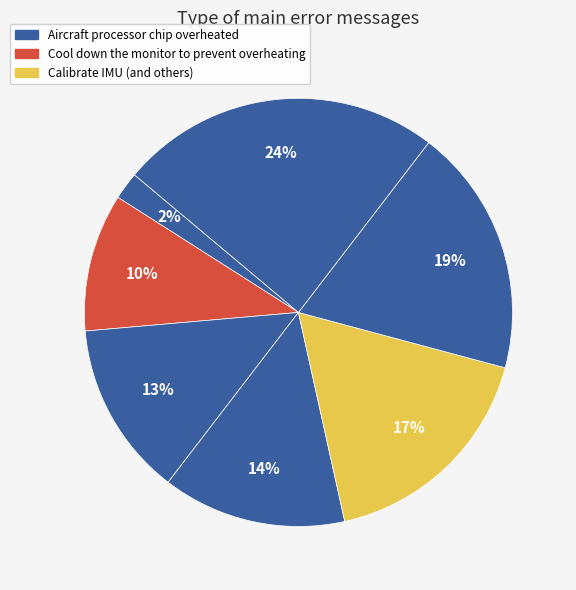

Count the number of slices in the pie.

7